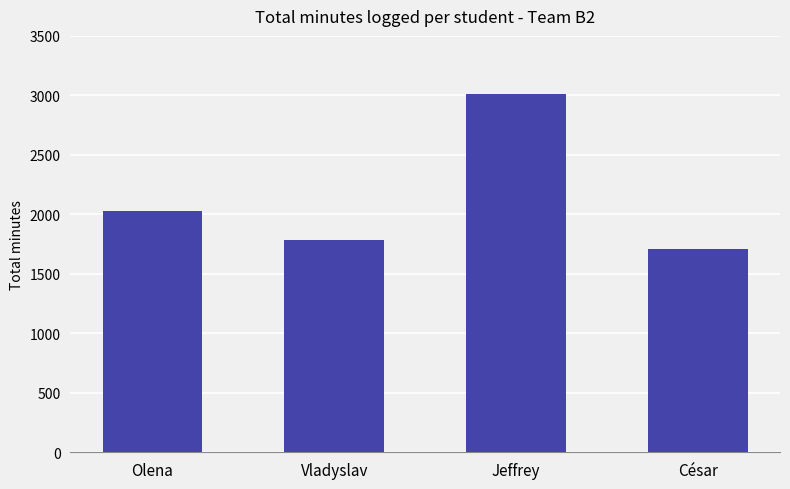

Rank the categories by value from lowest to highest.

César, Vladyslav, Olena, Jeffrey